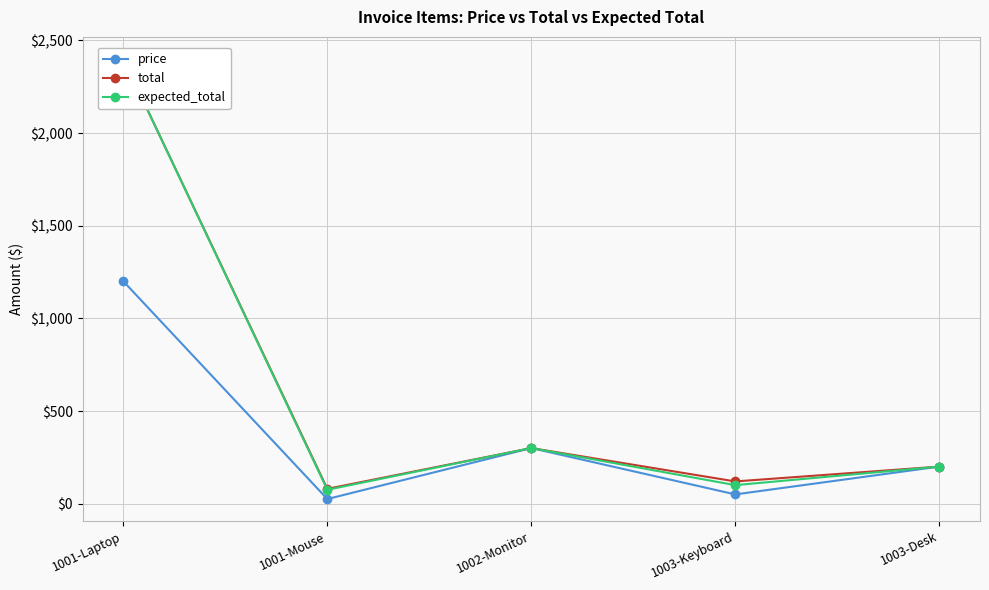

At how many categories does at least one series exceed 1856?

1